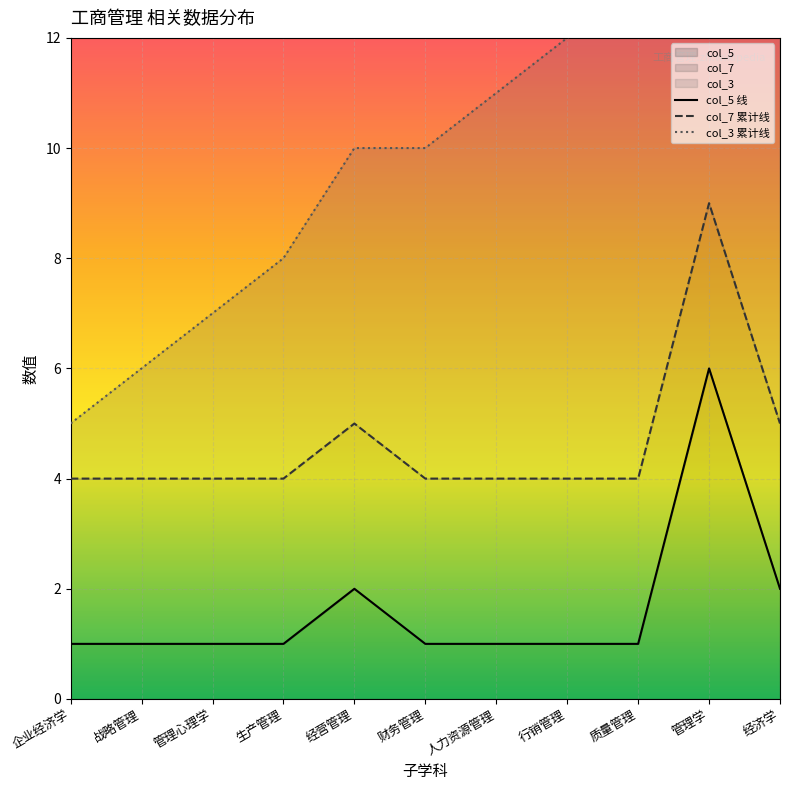

What is the total value across all series at 财务管理?

10